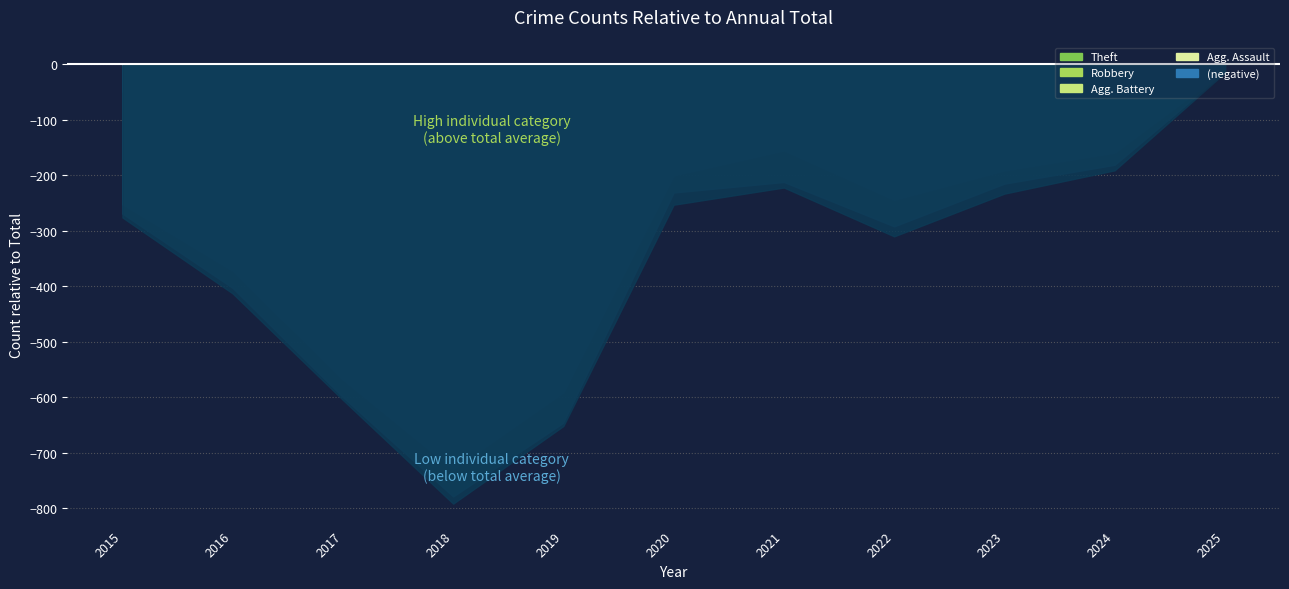

True or false: Robbery and Total intersect in this chart.

False